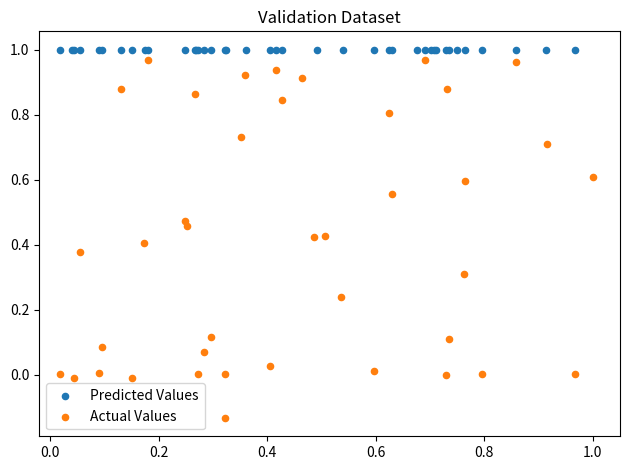

Which series reaches the maximum Y coordinate?

Predicted Values